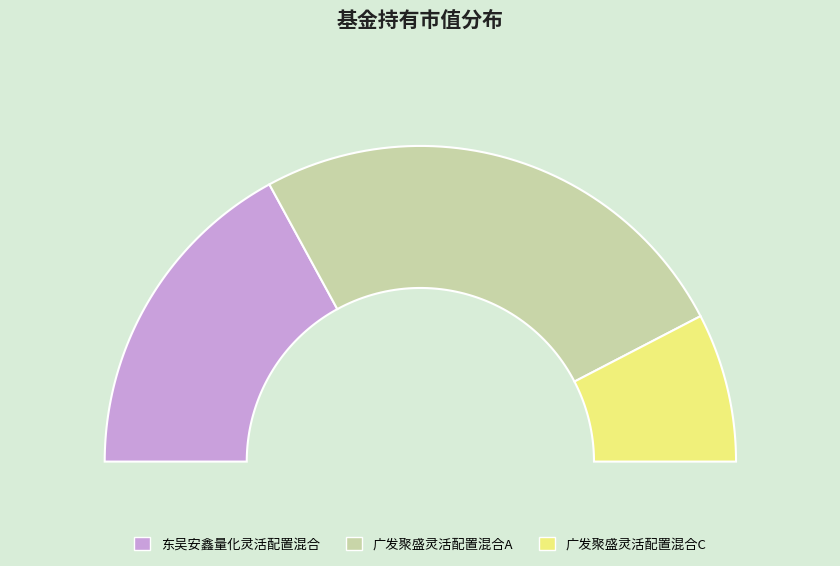

Count the number of slices in the pie.

3